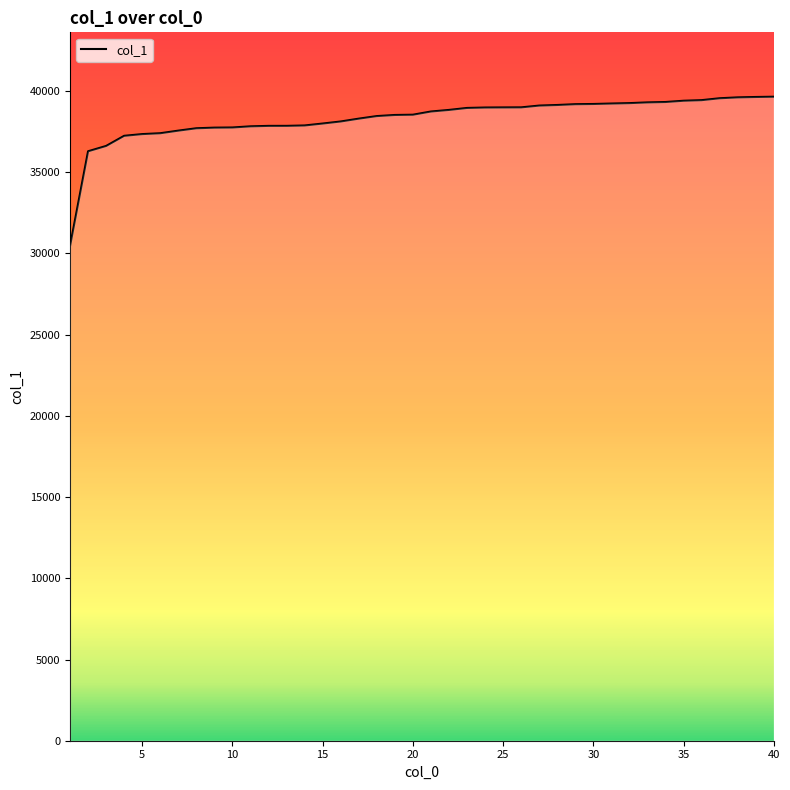

What is the sum of all values?

1532132